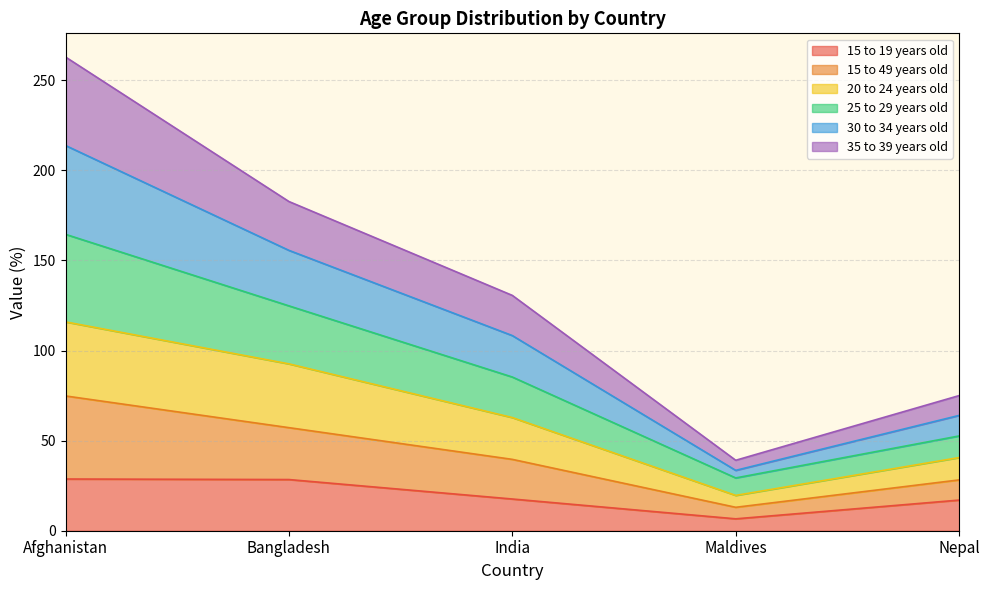

At which category is the sum across all series the highest?

Afghanistan